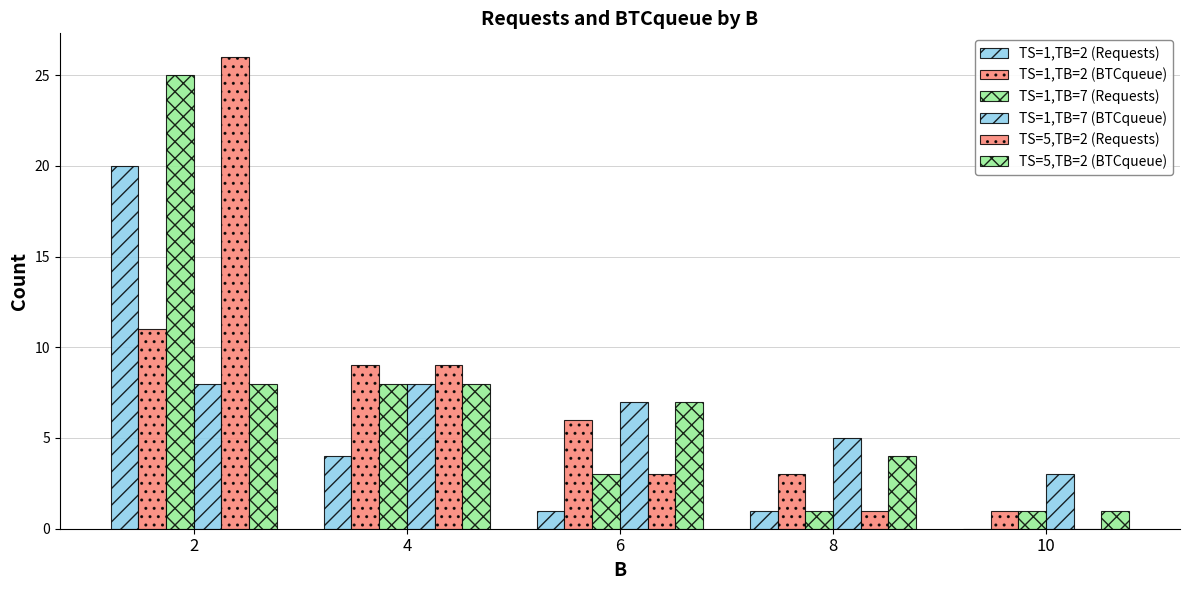

Reading right to left, what are all the values shown in this chart?

TS=1,TB=2 (Requests): 0	1	1	4	20
TS=1,TB=2 (BTCqueue): 1	3	6	9	11
TS=1,TB=7 (Requests): 1	1	3	8	25
TS=1,TB=7 (BTCqueue): 3	5	7	8	8
TS=5,TB=2 (Requests): 0	1	3	9	26
TS=5,TB=2 (BTCqueue): 1	4	7	8	8